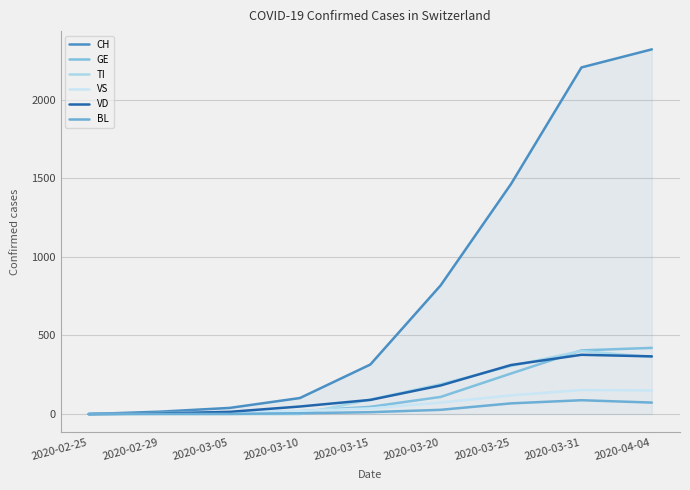

What is the average value of the VD series?

155